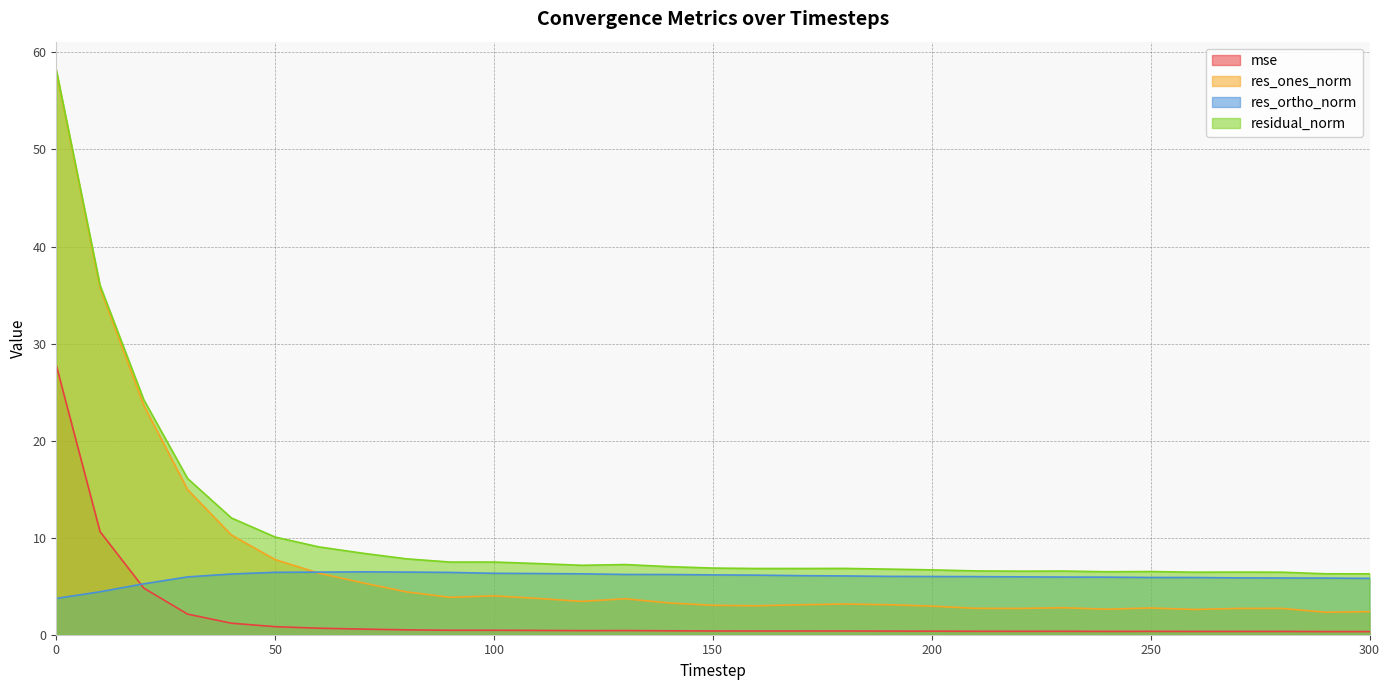

Reading left to right, extract all data points from this chart.

mse: 0=27.8	10=10.6	20=4.8	30=2.1	40=1.2	50=0.8	60=0.7	70=0.6	80=0.5	90=0.5	100=0.5	110=0.4	120=0.4	130=0.4	140=0.4	150=0.4	160=0.4	170=0.4	180=0.4	190=0.4	200=0.4	210=0.4	220=0.4	230=0.4	240=0.3	250=0.3	260=0.3	270=0.3	280=0.3	290=0.3	300=0.3
res_ones_norm: 0=58.1	10=35.7	20=23.6	30=14.9	40=10.3	50=7.7	60=6.3	70=5.3	80=4.4	90=3.9	100=4.0	110=3.7	120=3.4	130=3.7	140=3.3	150=3.0	160=3.0	170=3.1	180=3.2	190=3.1	200=2.9	210=2.7	220=2.7	230=2.8	240=2.6	250=2.8	260=2.6	270=2.7	280=2.7	290=2.3	300=2.4
res_ortho_norm: 0=3.7	10=4.4	20=5.2	30=6.0	40=6.3	50=6.4	60=6.4	70=6.5	80=6.5	90=6.4	100=6.3	110=6.3	120=6.3	130=6.2	140=6.2	150=6.2	160=6.1	170=6.1	180=6.1	190=6.0	200=6.0	210=6.0	220=6.0	230=5.9	240=5.9	250=5.9	260=5.9	270=5.9	280=5.8	290=5.8	300=5.8
residual_norm: 0=58.2	10=36.0	20=24.2	30=16.1	40=12.0	50=10.1	60=9.0	70=8.4	80=7.8	90=7.5	100=7.5	110=7.3	120=7.2	130=7.2	140=7.0	150=6.9	160=6.8	170=6.8	180=6.8	190=6.8	200=6.7	210=6.6	220=6.5	230=6.6	240=6.5	250=6.5	260=6.4	270=6.5	280=6.4	290=6.3	300=6.3